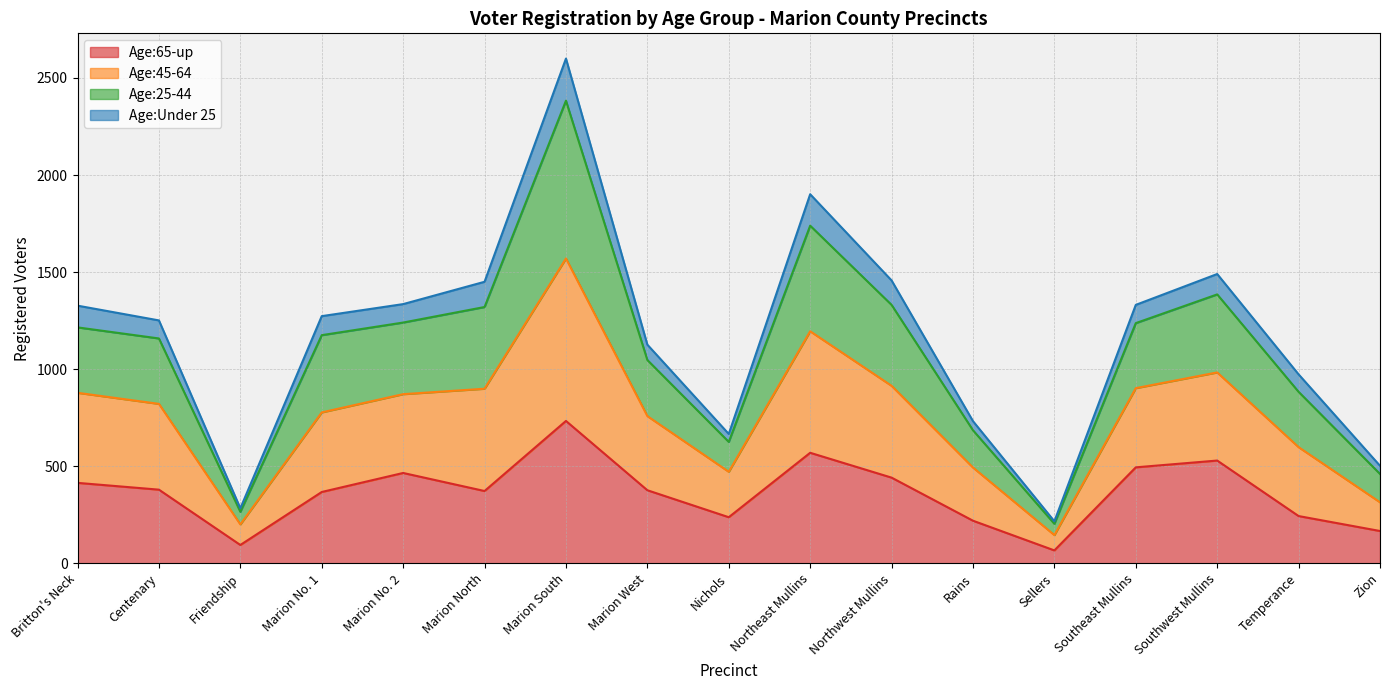

Which category has the highest value in the Age:65-up series?

Marion South